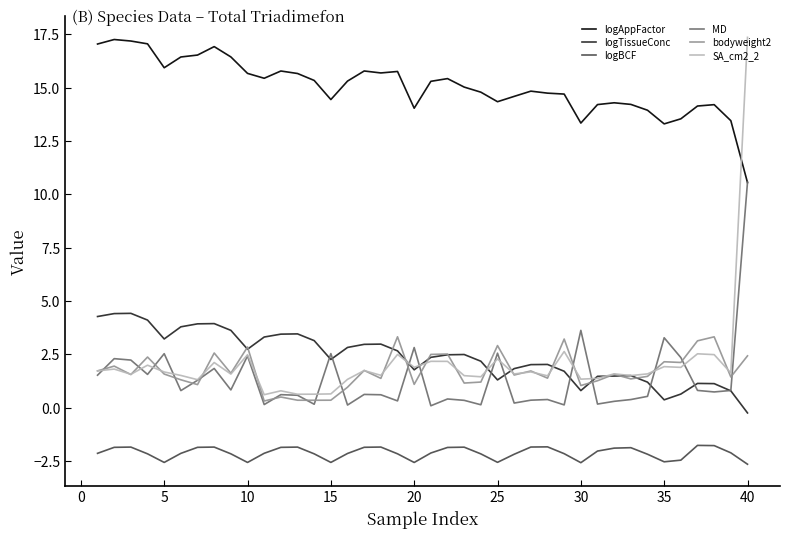

What is the smallest value displayed?

-2.6